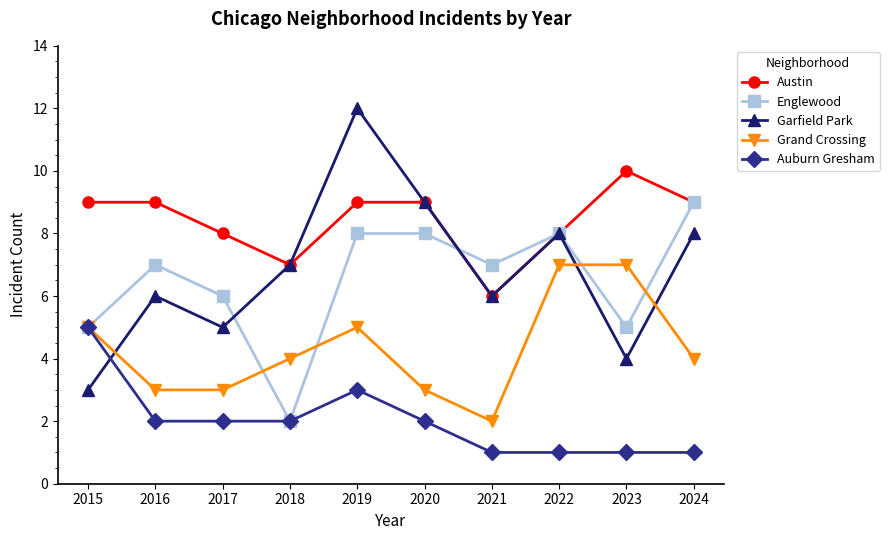

Reading left to right, transcribe all the data shown in this chart.

Austin: 2015=9	2016=9	2017=8	2018=7	2019=9	2020=9	2021=6	2022=8	2023=10	2024=9
Englewood: 2015=5	2016=7	2017=6	2018=2	2019=8	2020=8	2021=7	2022=8	2023=5	2024=9
Garfield Park: 2015=3	2016=6	2017=5	2018=7	2019=12	2020=9	2021=6	2022=8	2023=4	2024=8
Grand Crossing: 2015=5	2016=3	2017=3	2018=4	2019=5	2020=3	2021=2	2022=7	2023=7	2024=4
Auburn Gresham: 2015=5	2016=2	2017=2	2018=2	2019=3	2020=2	2021=1	2022=1	2023=1	2024=1